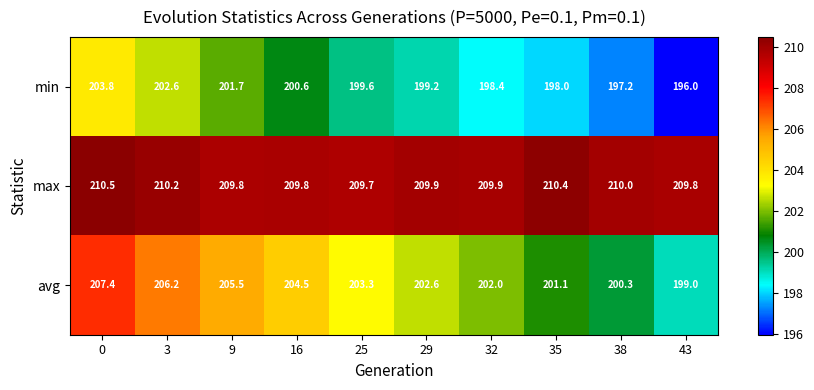

Reading left to right, what are all the values shown in this chart?

min: 203.8	202.6	201.7	200.6	199.6	199.2	198.4	198.0	197.2	196.0
max: 210.5	210.2	209.8	209.8	209.7	209.9	209.9	210.4	210.0	209.8
avg: 207.4	206.2	205.5	204.5	203.3	202.6	202.0	201.1	200.3	199.0